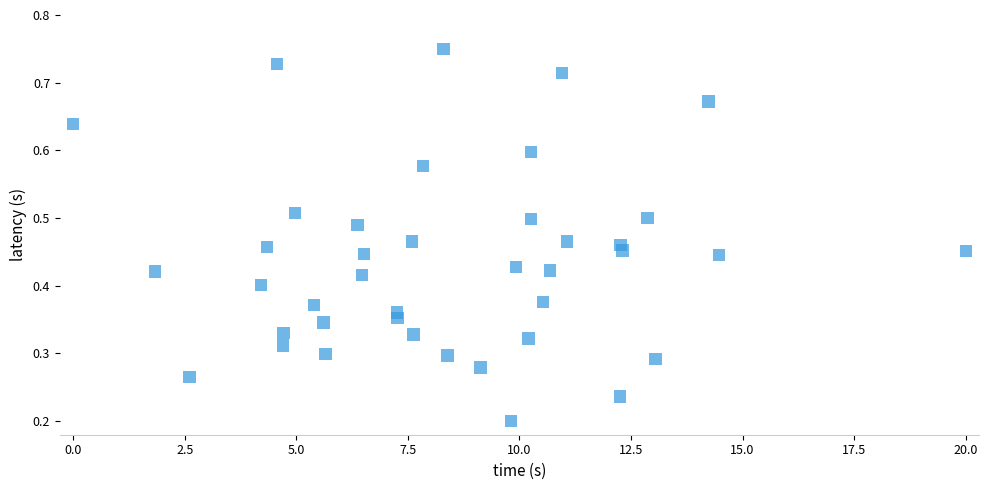

What is the range of X values (max minus min)?

20.0